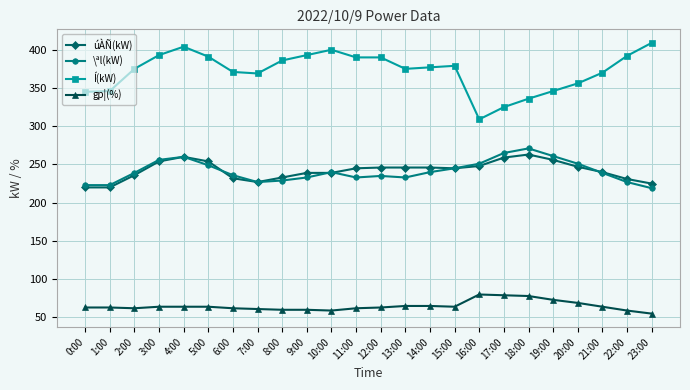

What is the difference between the maximum and second lowest values in the gp¦(%) series?

21